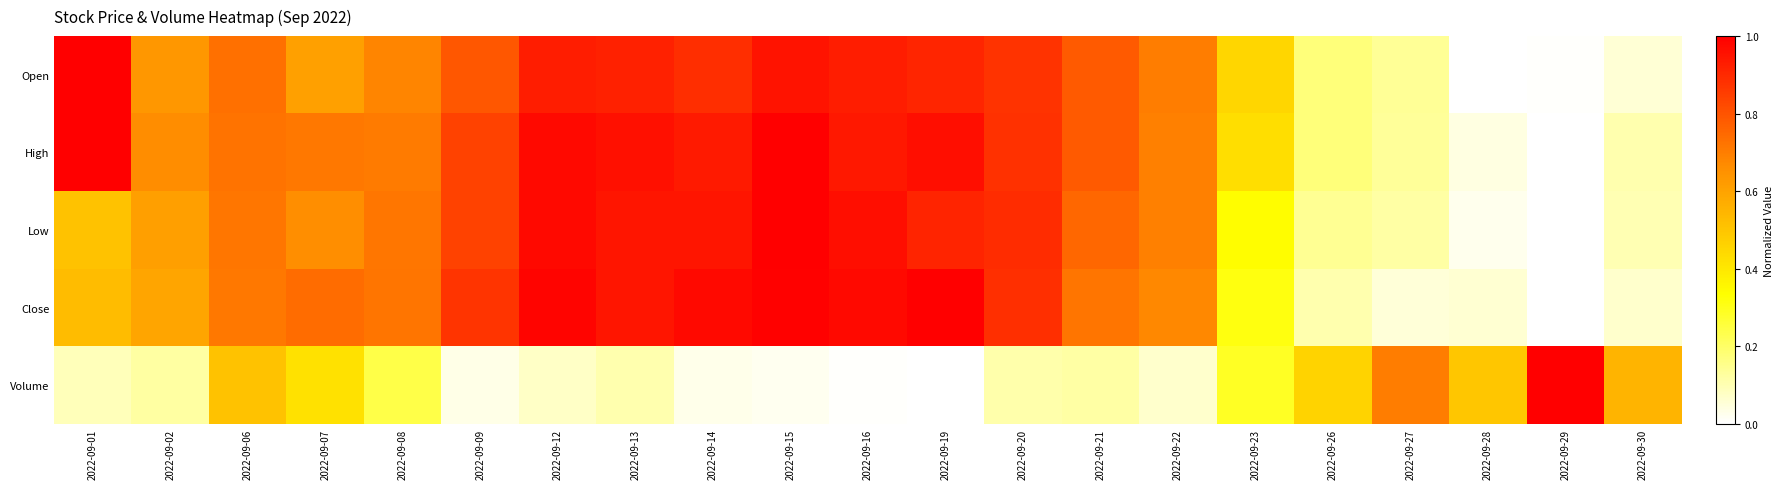

Count the number of categories in the chart.

21